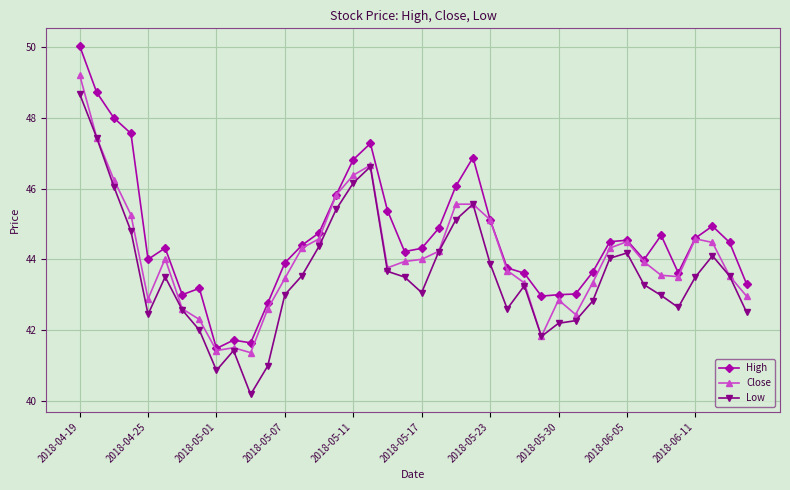

What is the greatest value displayed?

50.0